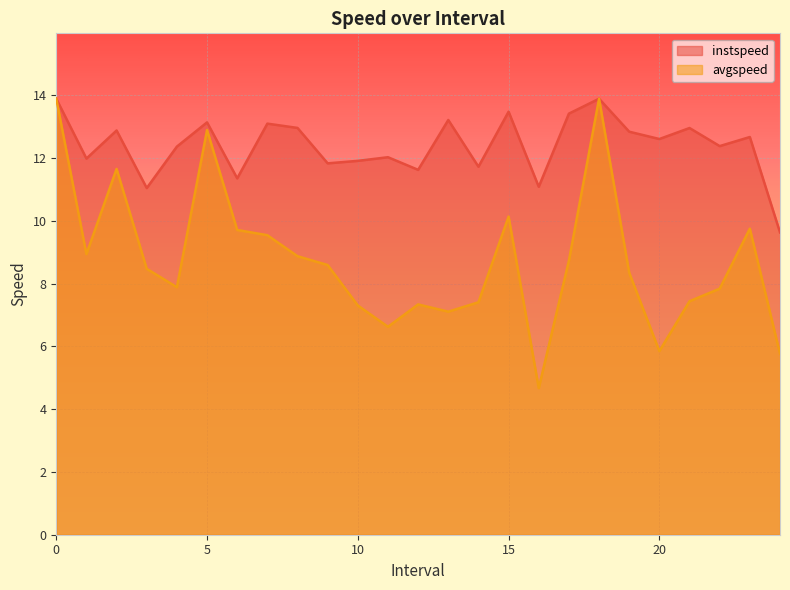

What is the difference between the highest and lowest values at 3.0?

2.6